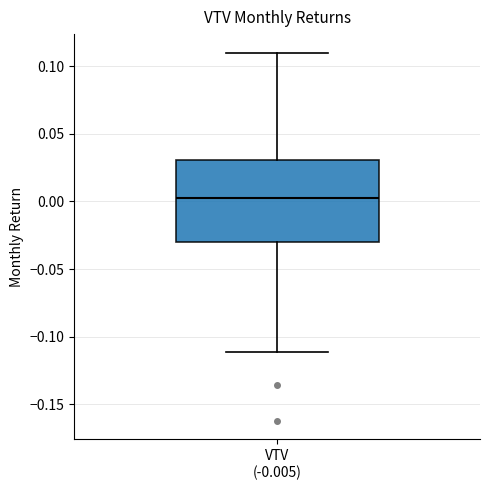

Where does the median line of the box for VTV (-0.005) sit on the y-axis? The values are not printed on the chart, so give them approximately, as read against the axis.

0.005